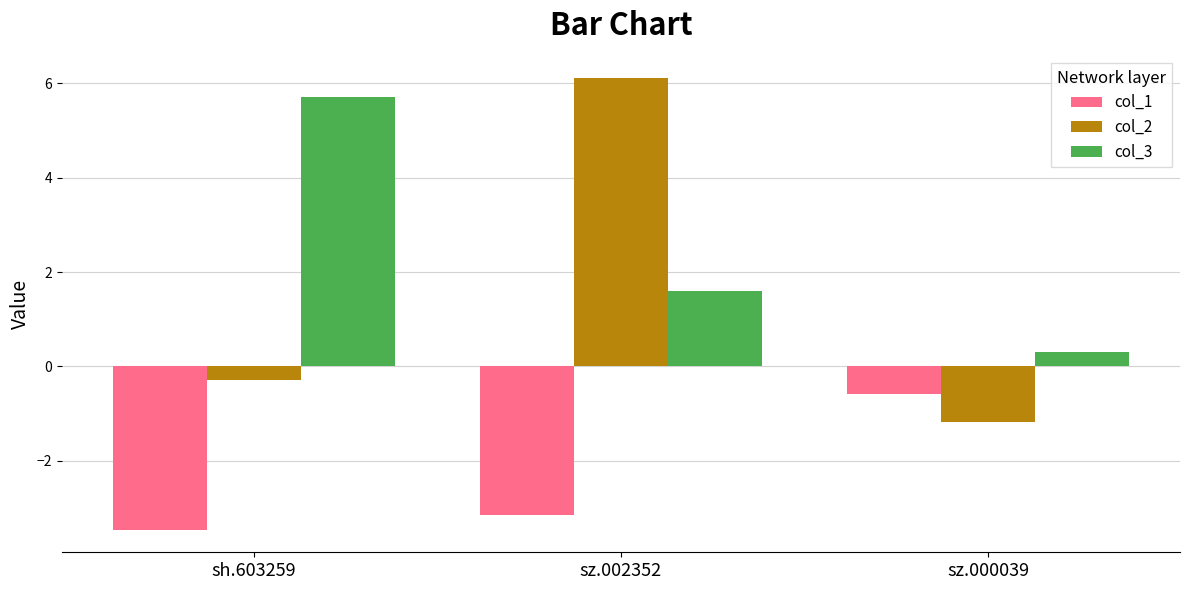

Reading left to right, what are all the values shown in this chart?

col_1: sh.603259=-3.5	sz.002352=-3.1	sz.000039=-0.6
col_2: sh.603259=-0.3	sz.002352=6.1	sz.000039=-1.2
col_3: sh.603259=5.7	sz.002352=1.6	sz.000039=0.3